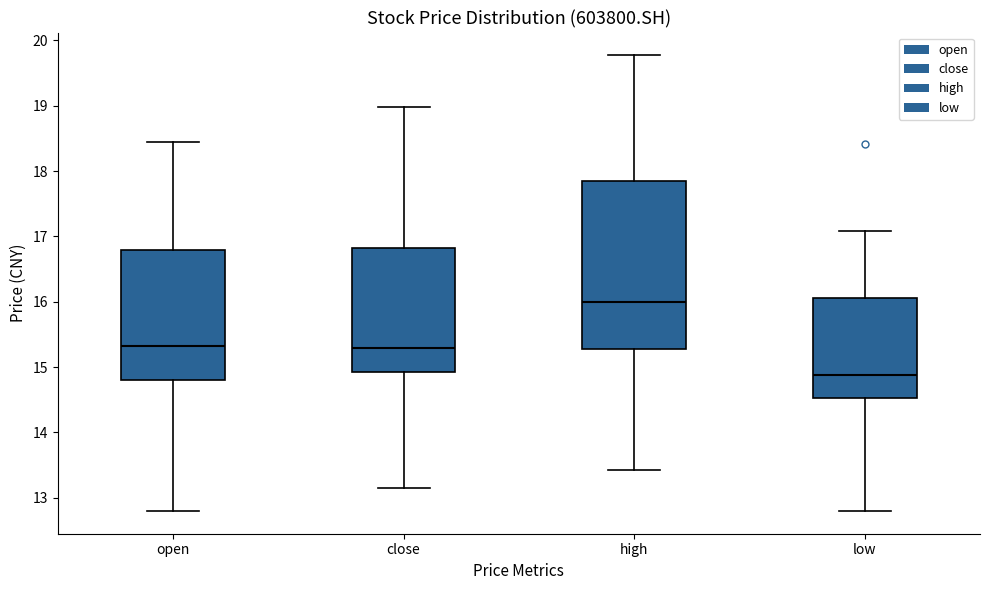

Reading left to right, transcribe this box plot: for each box, give where its median line is, the range the box spans, and where its two whiskers end, as read against the y-axis. The values are not printed on the chart, so give them approximately, as read against the axis.

open: median 15.3, box 14.8 to 16.8, whiskers 12.8 to 18.5
close: median 15.3, box 14.9 to 16.8, whiskers 13.2 to 19.0
high: median 16.0, box 15.3 to 17.8, whiskers 13.4 to 19.8
low: median 14.9, box 14.5 to 16.1, whiskers 12.8 to 17.1